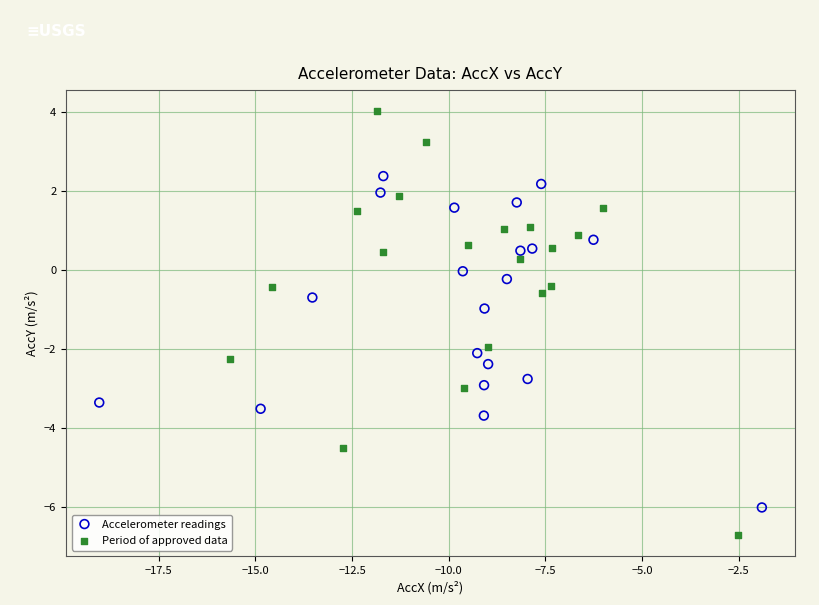

Which series has the largest Y range (max minus min)?

Period of approved data